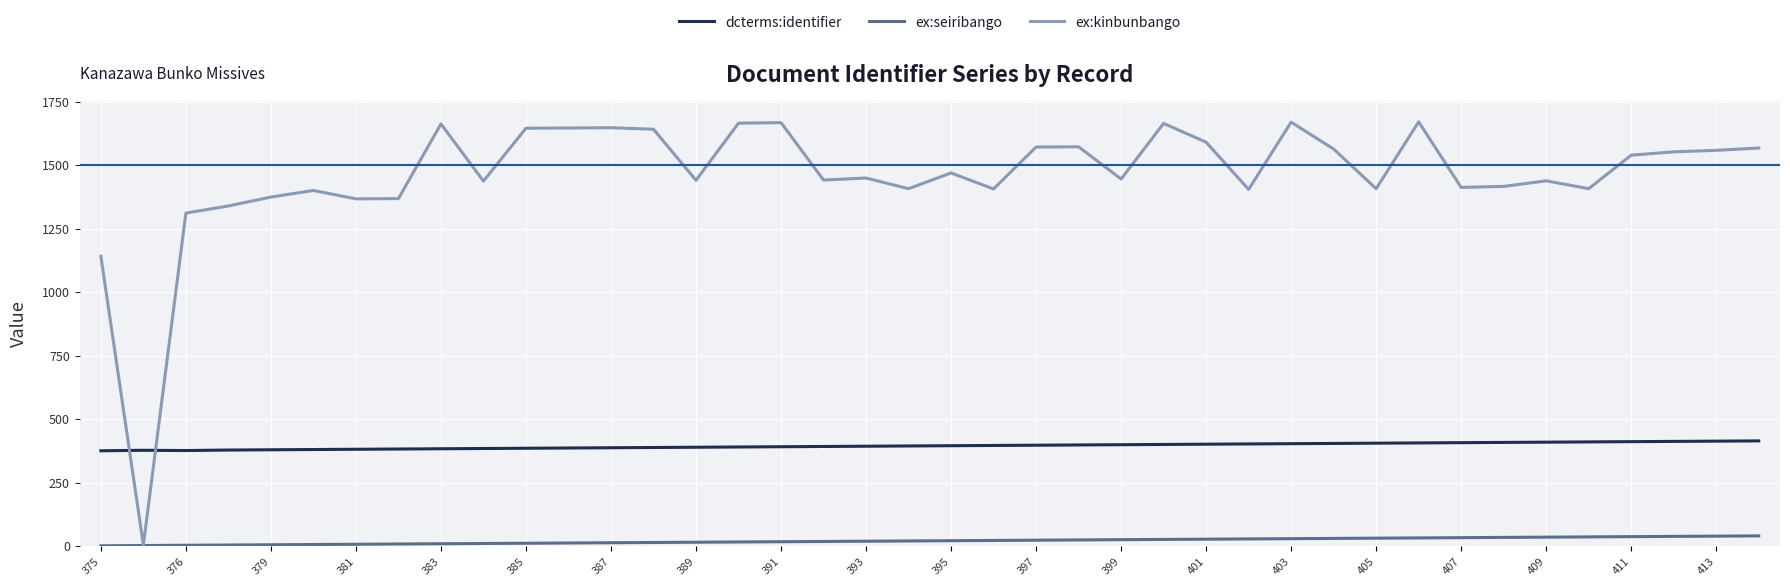

What is the maximum value shown in the chart?

1670